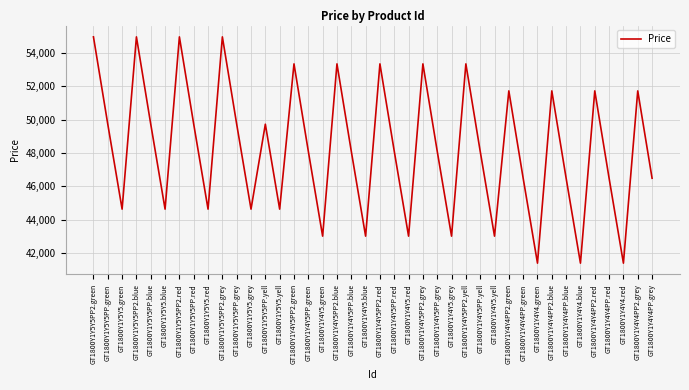

The value at GT1800Y1Y4Y5PP2.yell is 53352. True or false?

True